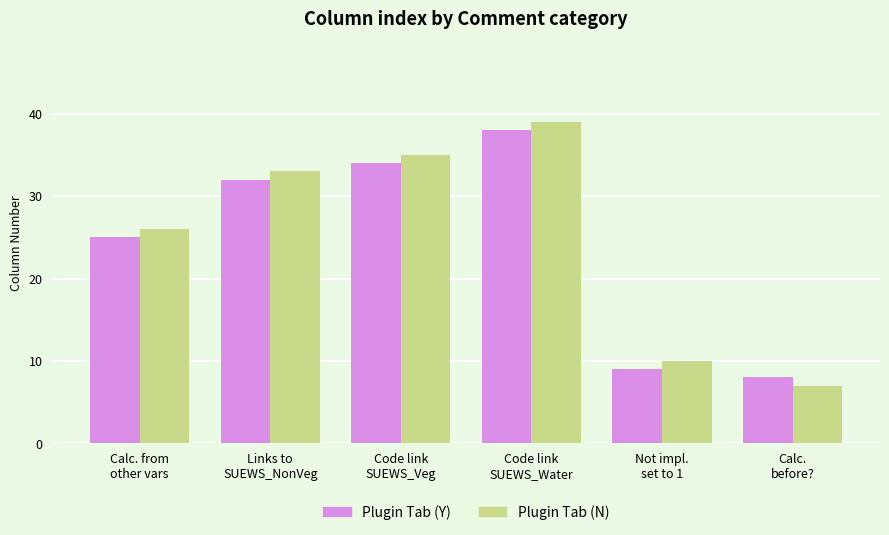

Are the bars grouped side by side (vs. stacked)?

Yes